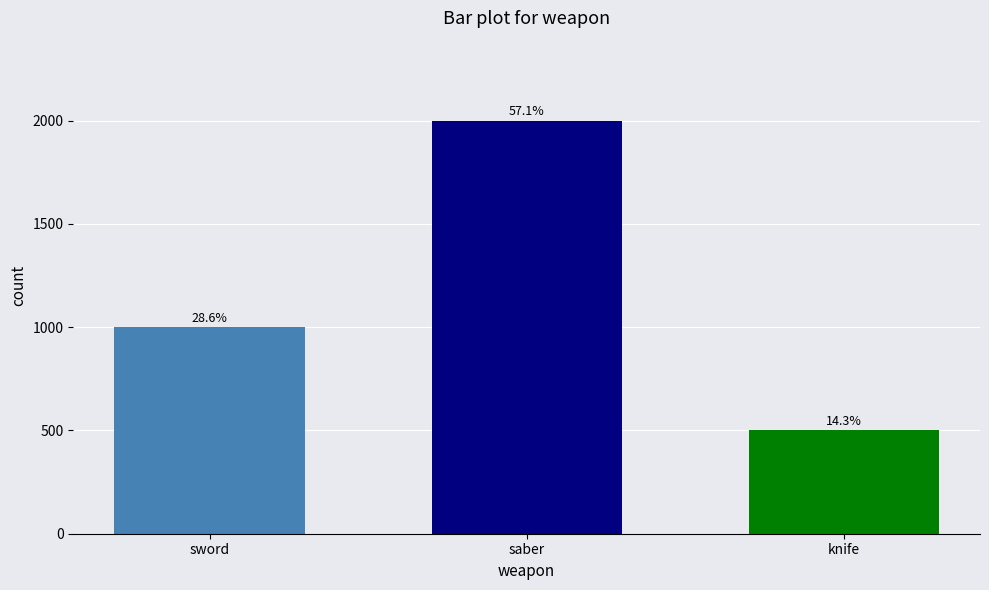

How many bars are there in total?

3